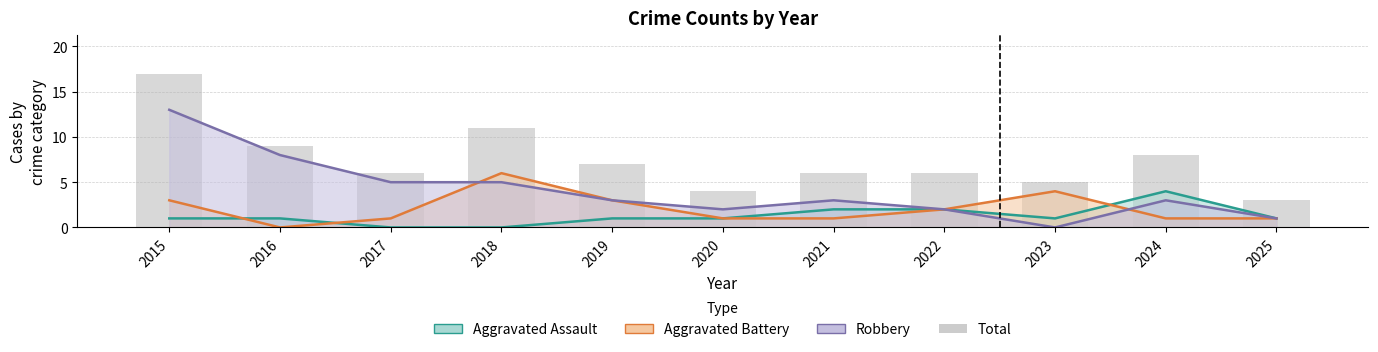

Reading right to left, extract all data points from this chart.

2025=3	2024=8	2023=5	2022=6	2021=6	2020=4	2019=7	2018=11	2017=6	2016=9	2015=17